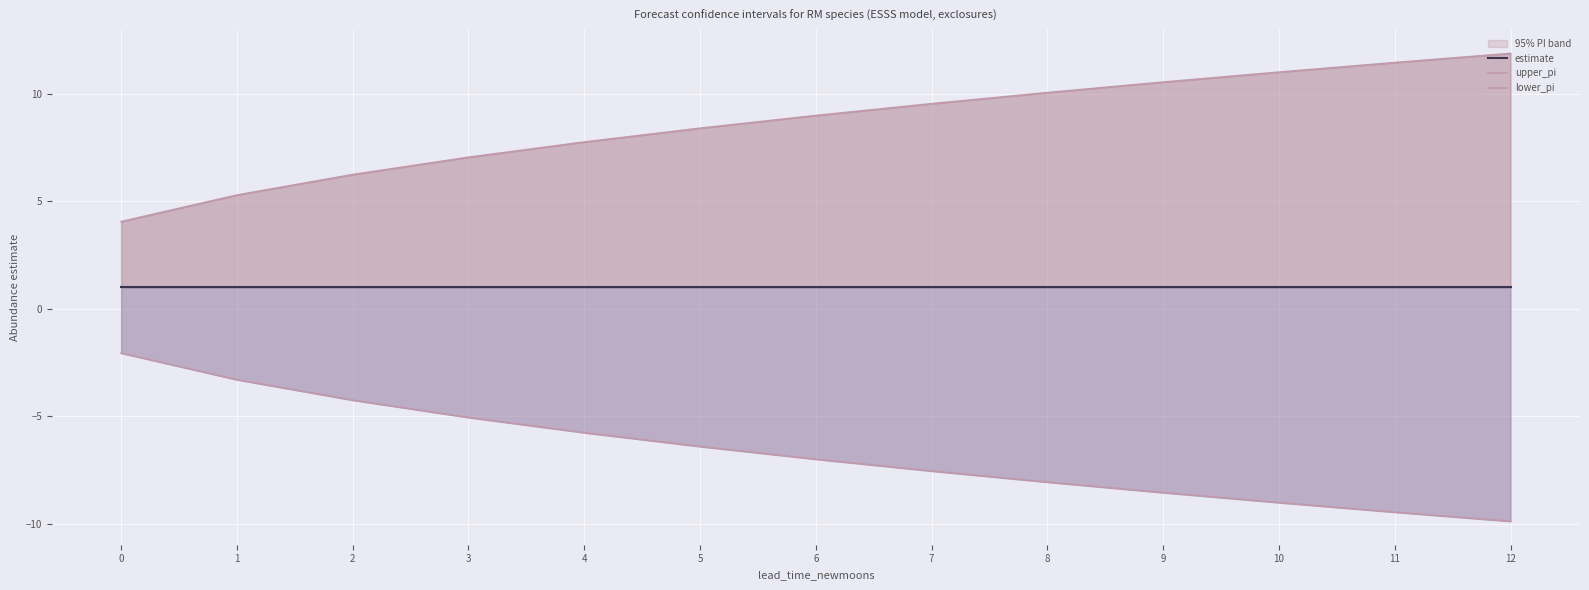

What is the average value of the estimate series?

1.0